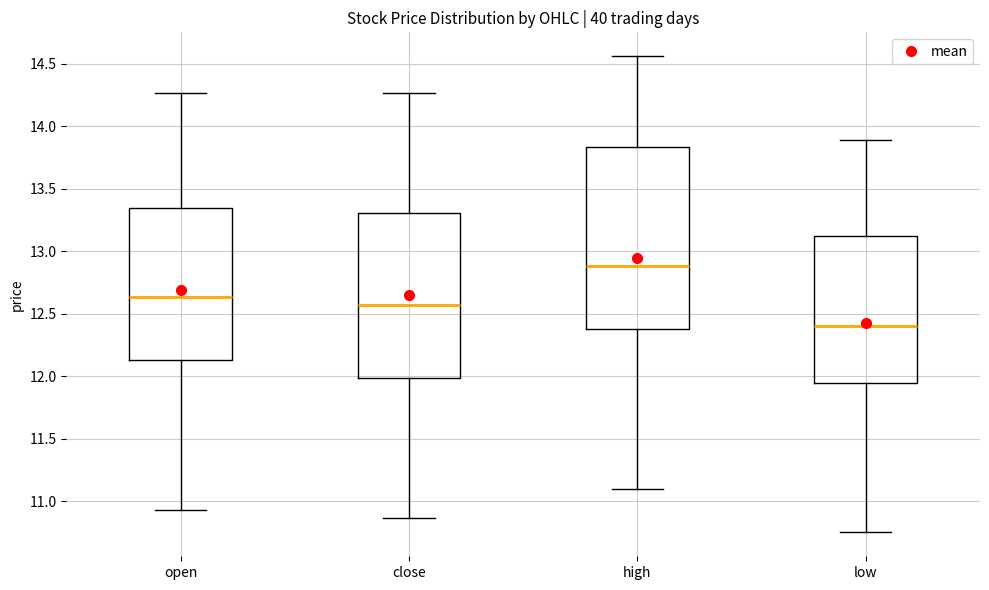

Reading left to right, transcribe this box plot: for each box, give where its median line is, the range the box spans, and where its two whiskers end, as read against the y-axis. The values are not printed on the chart, so give them approximately, as read against the axis.

open: median 12.65, box 12.15 to 13.35, whiskers 10.95 to 14.25
close: median 12.55, box 12.00 to 13.30, whiskers 10.85 to 14.25
high: median 12.90, box 12.35 to 13.85, whiskers 11.10 to 14.55
low: median 12.40, box 11.95 to 13.10, whiskers 10.75 to 13.90